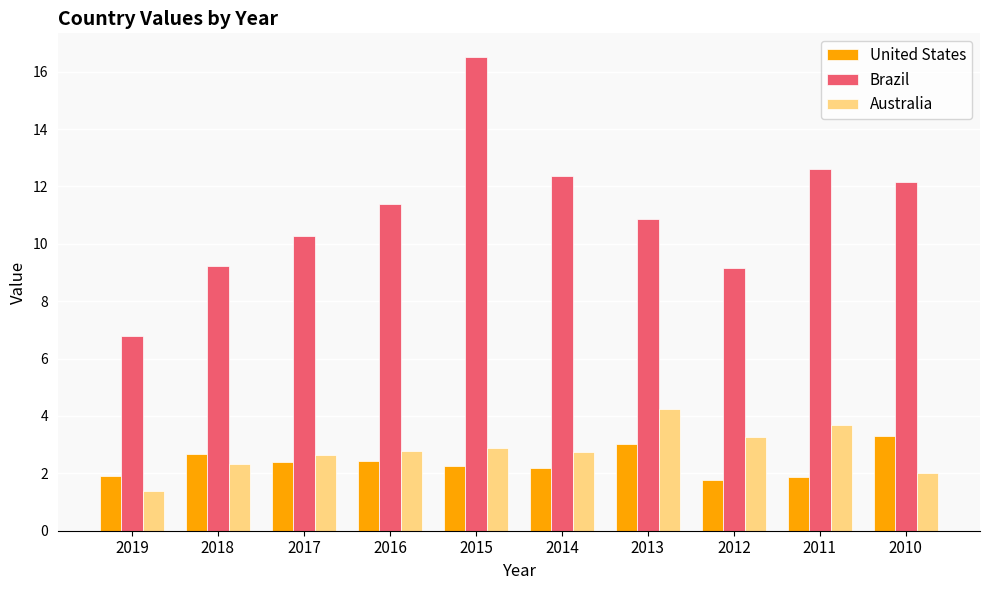

What is the spread (max minus min) of values at 2019?

5.4